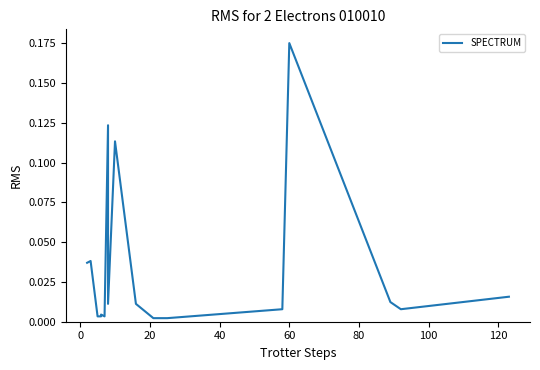

The value at 60 is 0.0. True or false?

False